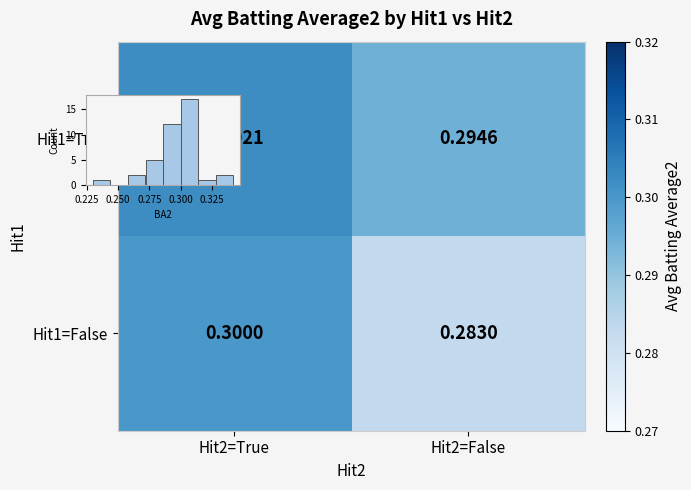

Is the value of Hit1=False at Hit2=False greater than the value of Hit1=True at Hit2=True?

No